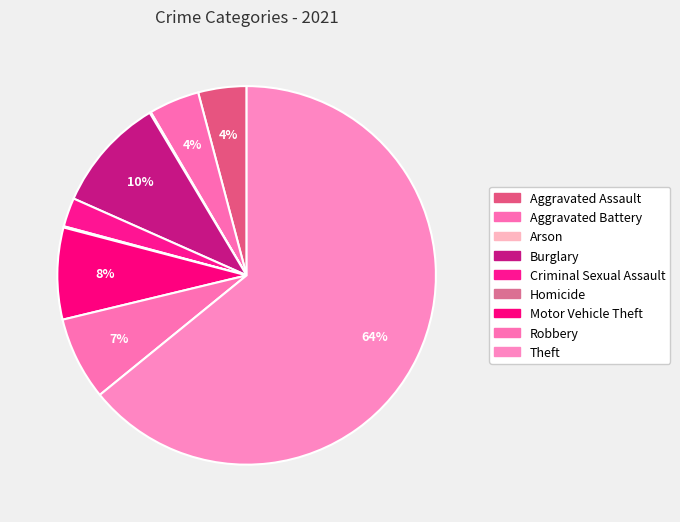

How many segments does this pie chart have?

9